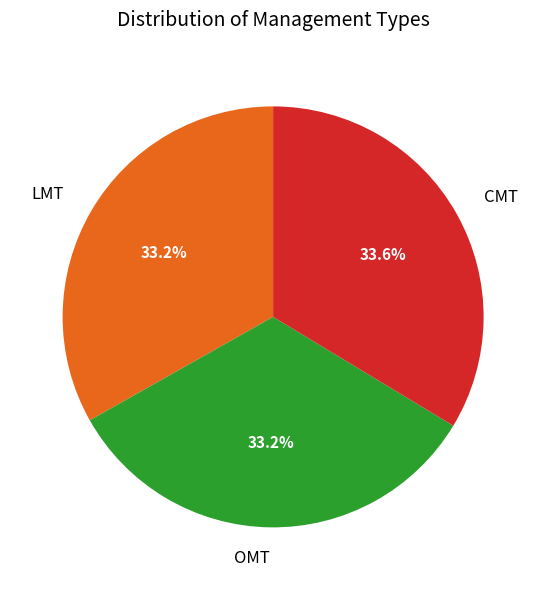

Combined, what portion of the pie is OMT and LMT?

66.4%